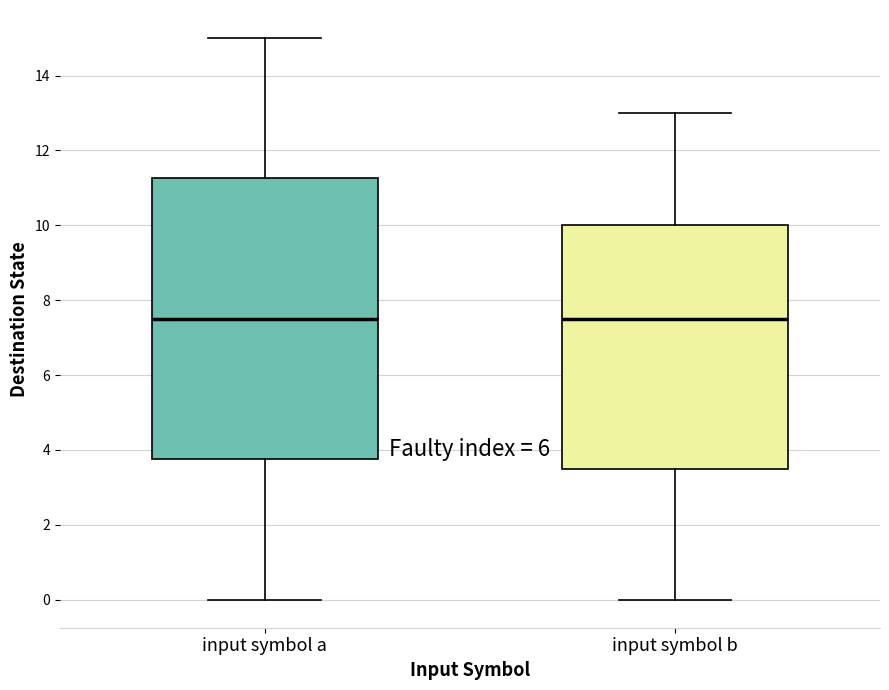

Reading left to right, read every box against the y-axis: the position of its median line, the range the box covers, and the ends of its whiskers. The values are not printed on the chart, so give them approximately, as read against the axis.

input symbol a: median 7.6, box 3.8 to 11.2, whiskers 0.0 to 15.0
input symbol b: median 7.6, box 3.6 to 10.0, whiskers 0.0 to 13.0